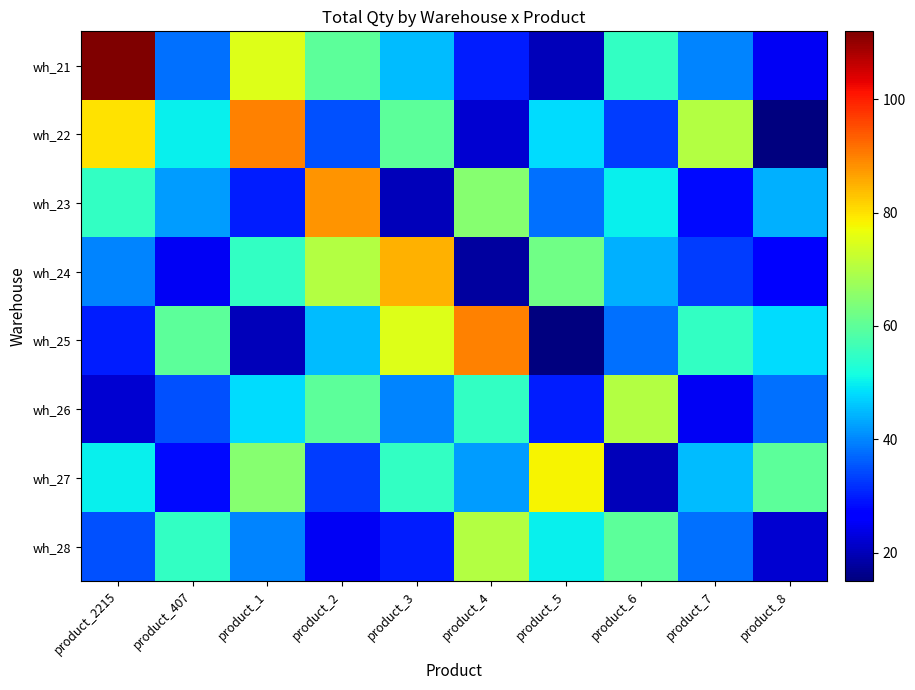

Rank the series by their maximum value, from highest to lowest.

wh_21, wh_22, wh_25, wh_23, wh_24, wh_27, wh_26, wh_28